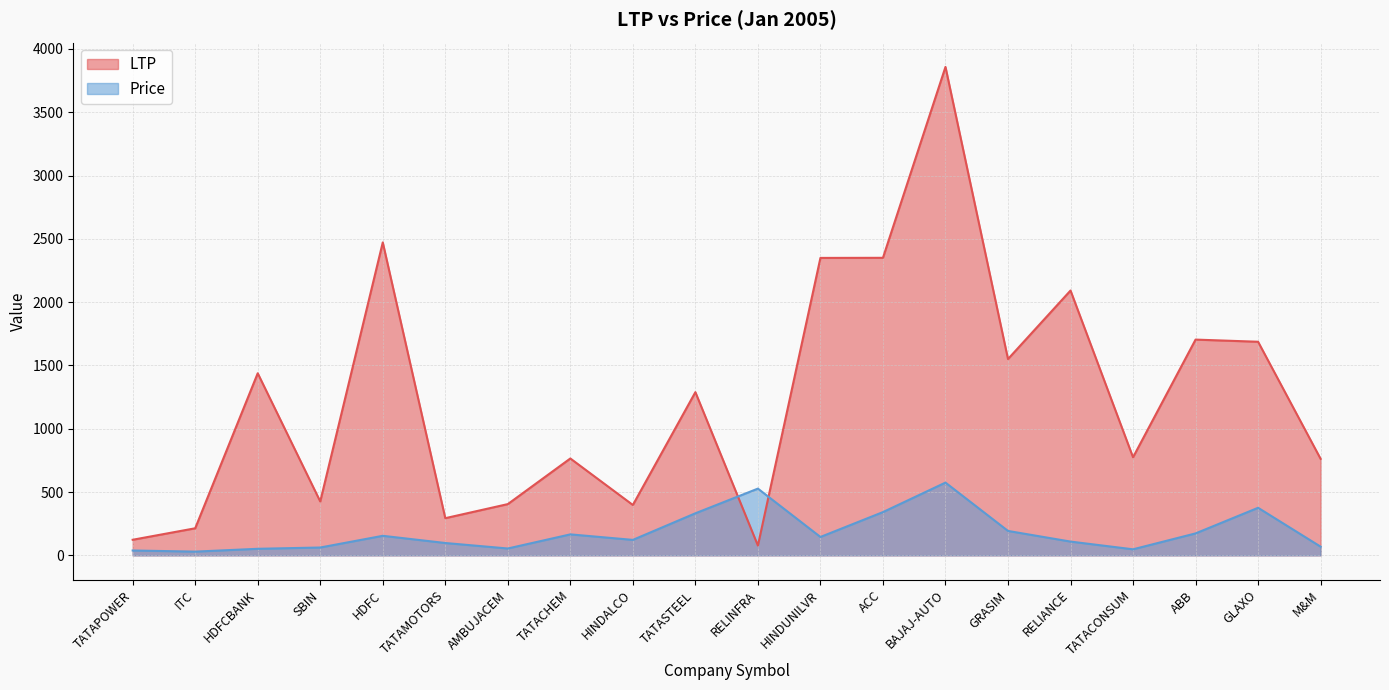

What is the sum of the Price values at GLAXO and TATASTEEL?

707.5